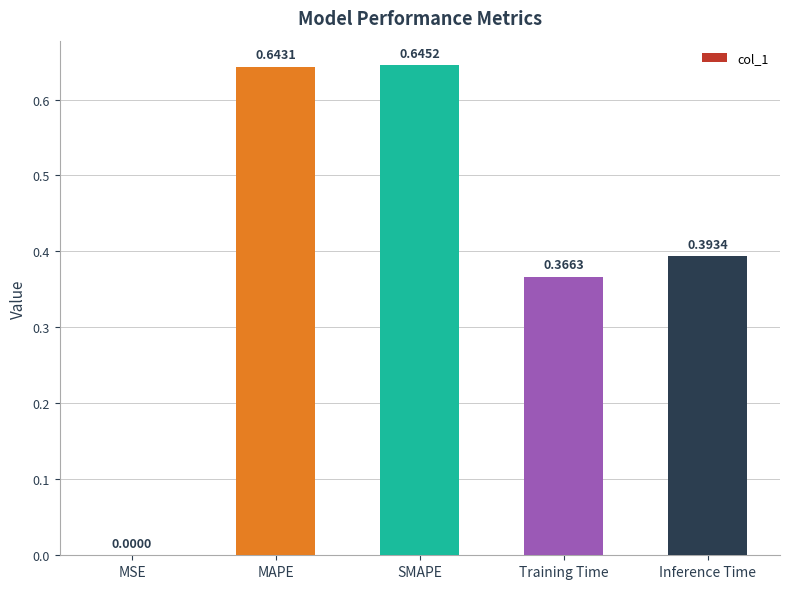

At which category does the chart reach its peak across all series?

SMAPE